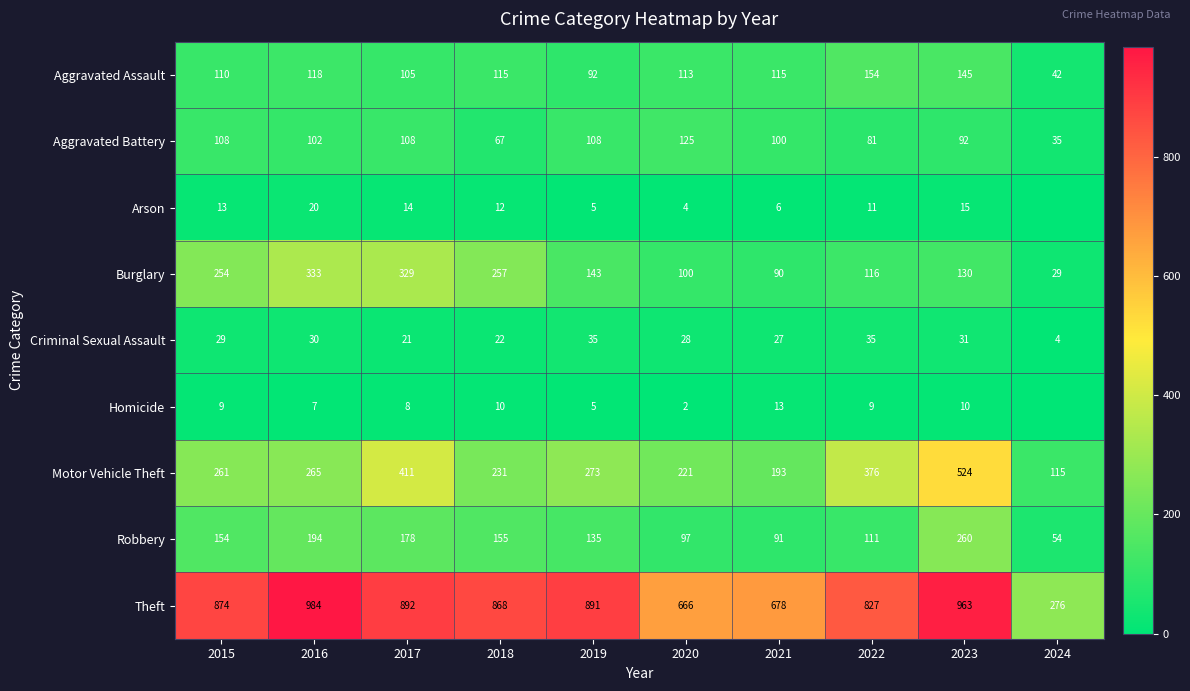

Count the number of categories in the chart.

10